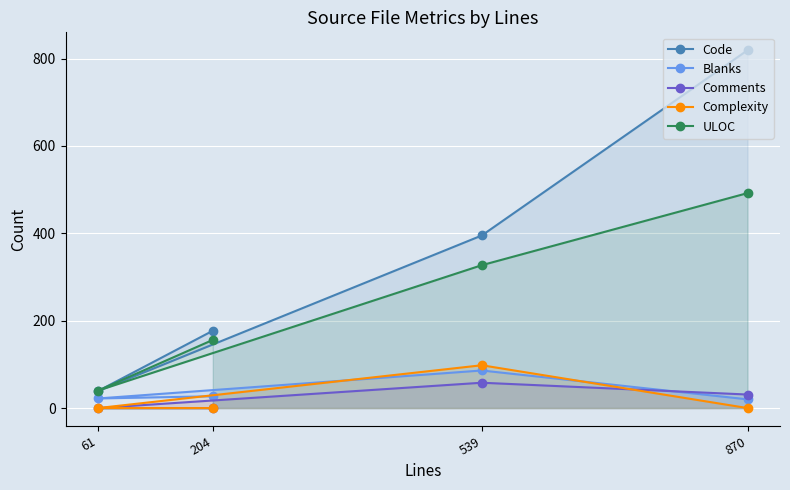

Rank the series at 870 from lowest to highest value.

Complexity, Blanks, Comments, ULOC, Code